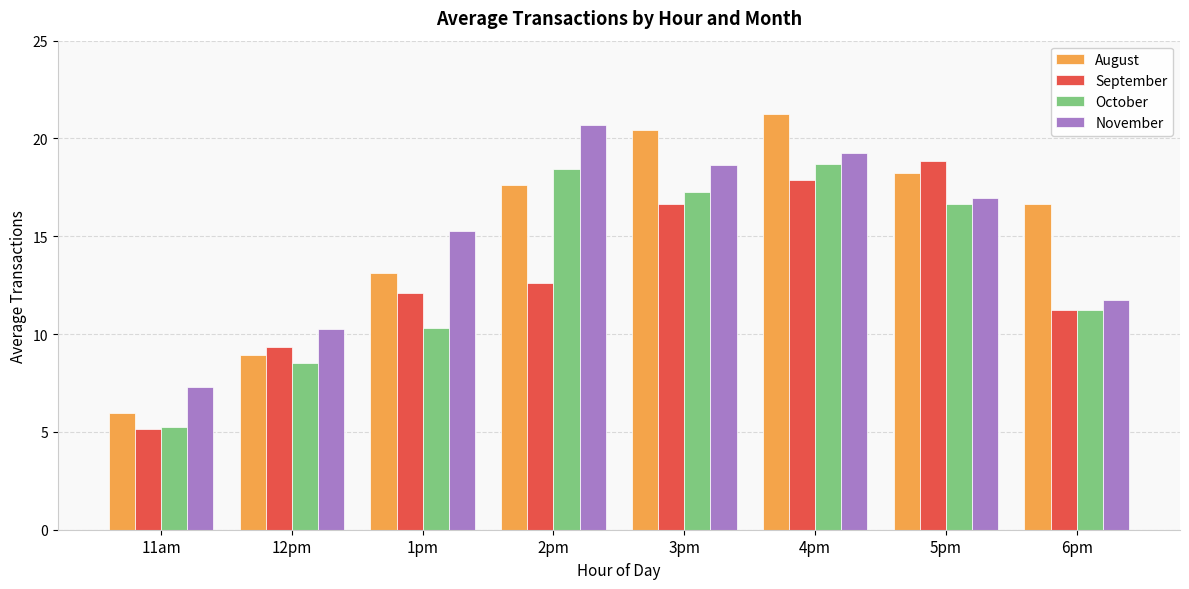

How many bars are there in total?

32